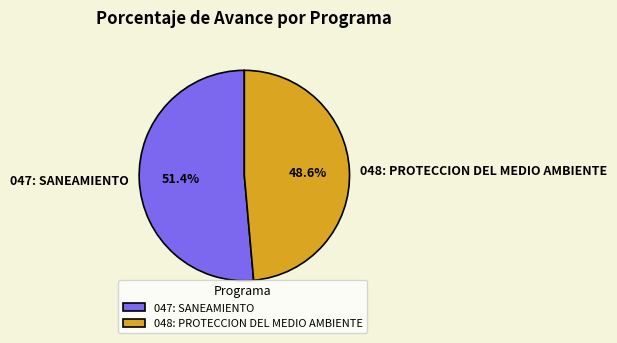

Which has a higher value, 047: SANEAMIENTO or 048: PROTECCION DEL MEDIO AMBIENTE?

047: SANEAMIENTO